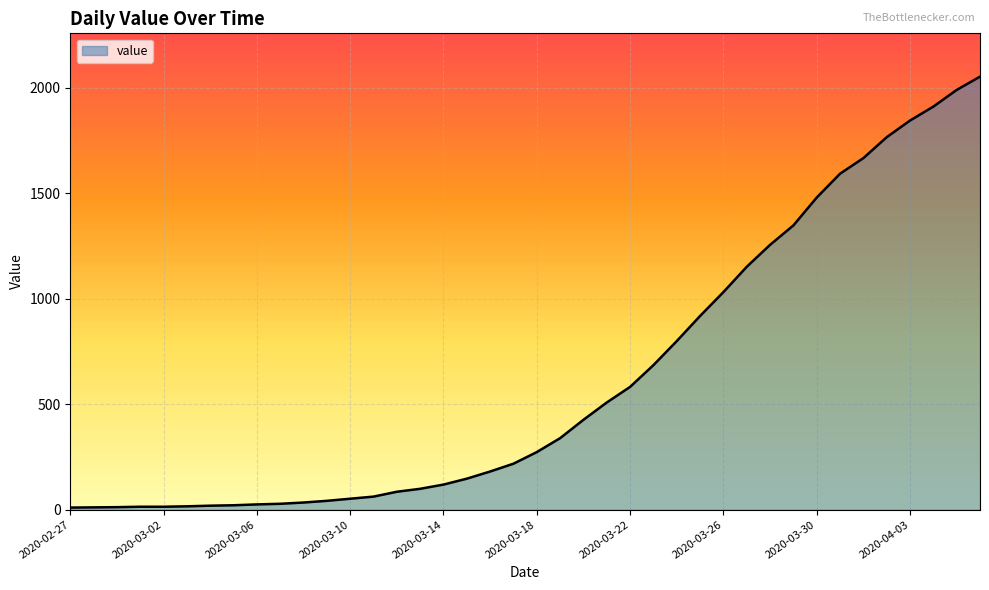

What is the difference between the maximum and minimum values?

2042